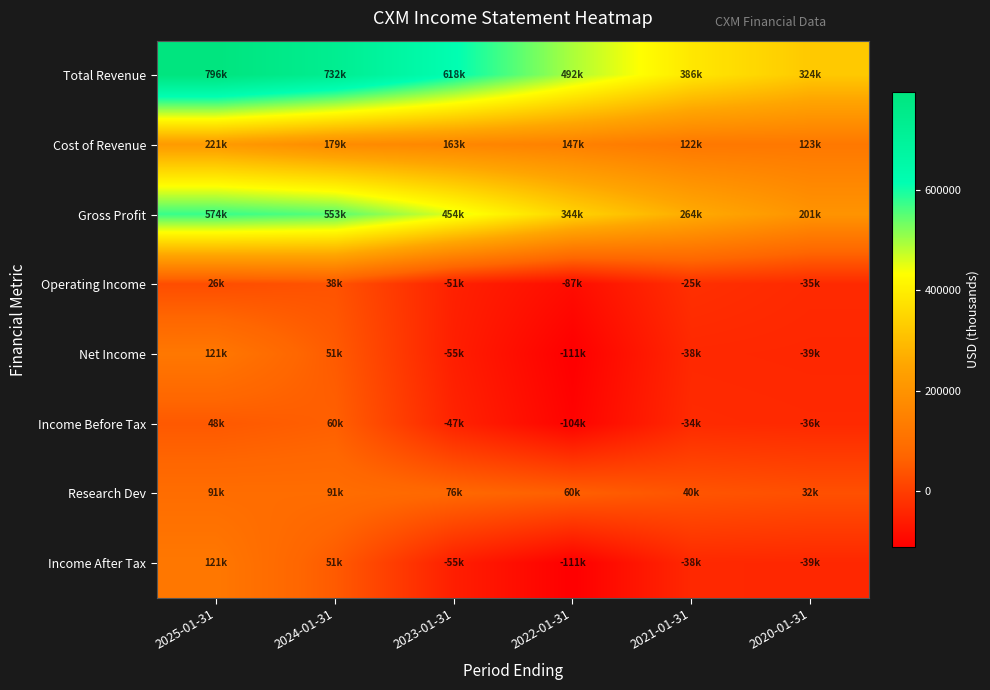

At which category is the sum across all series the highest?

2025-01-31